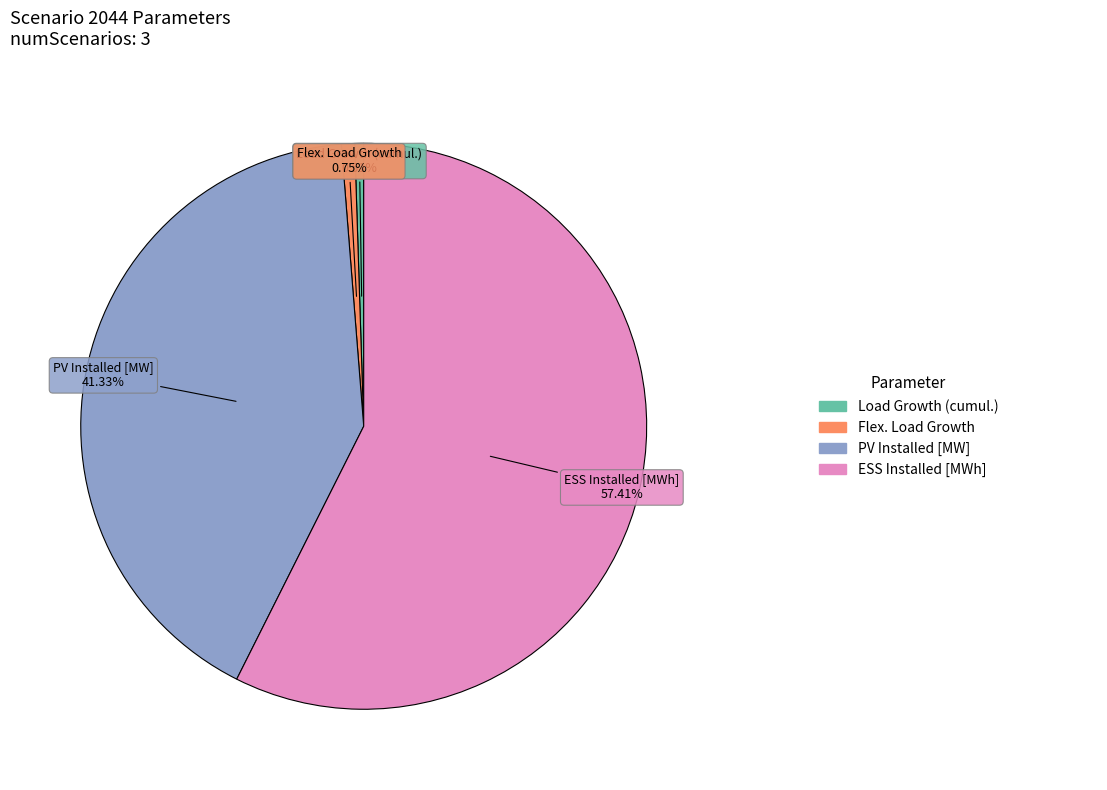

Does any single category account for the majority?

Yes